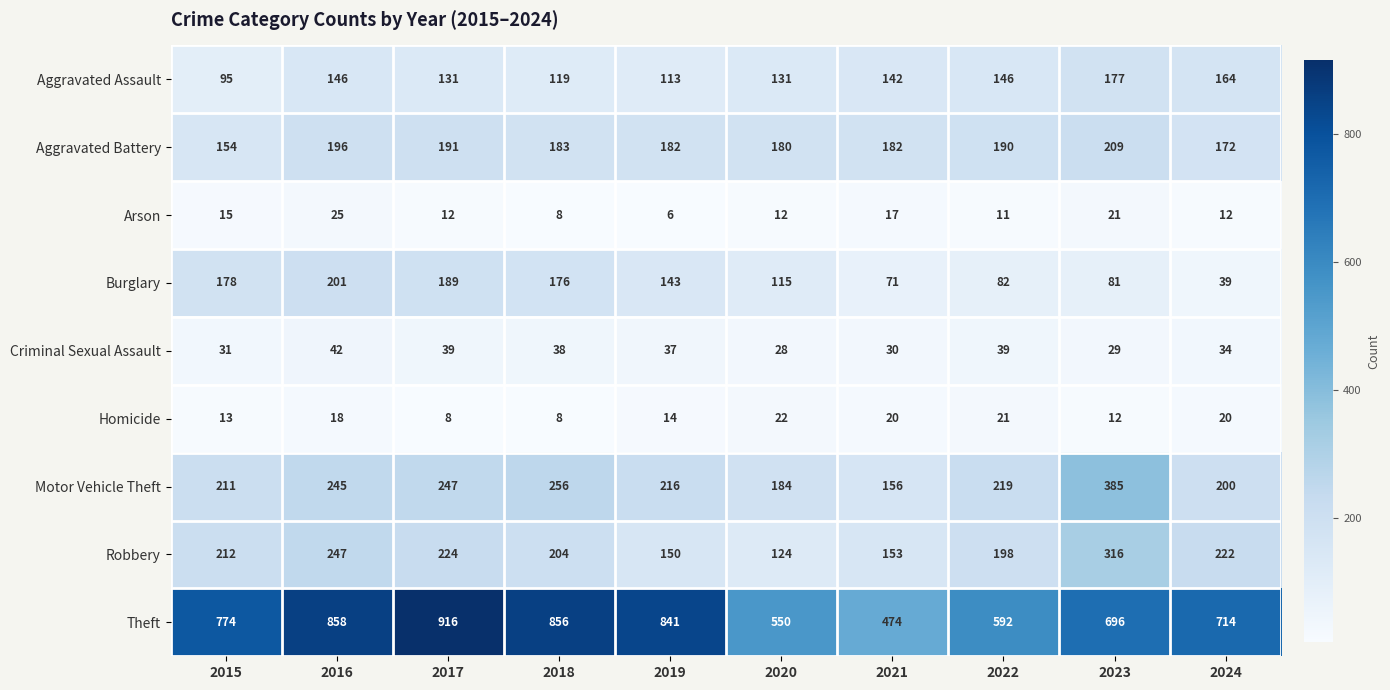

Which series has the largest total across all categories?

Theft